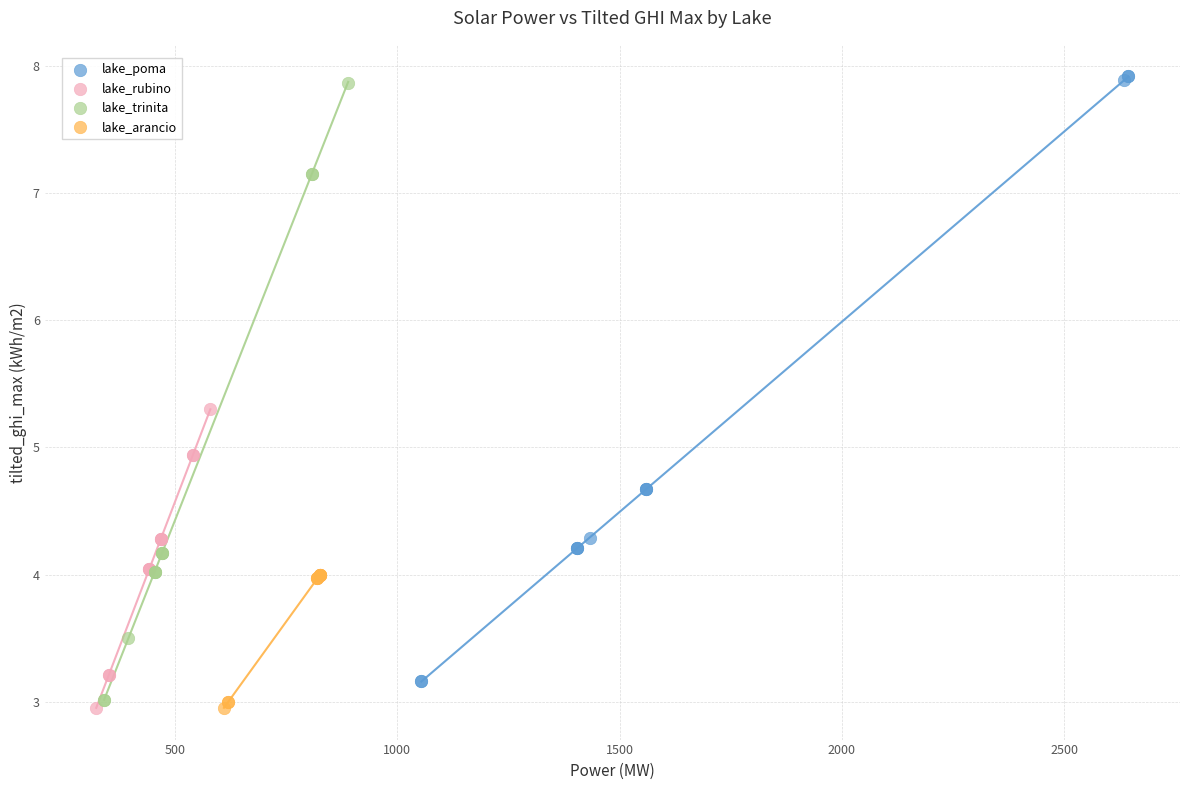

What are all the series names shown in the legend?

lake_poma, lake_rubino, lake_trinita, lake_arancio